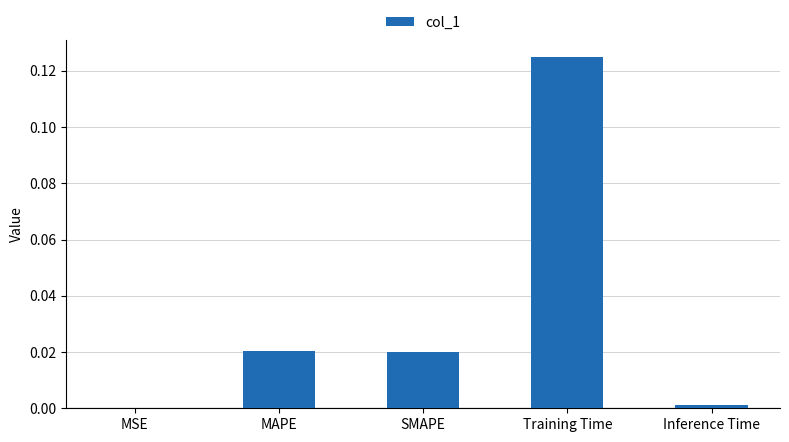

Which has a higher value, Inference Time or MAPE?

MAPE